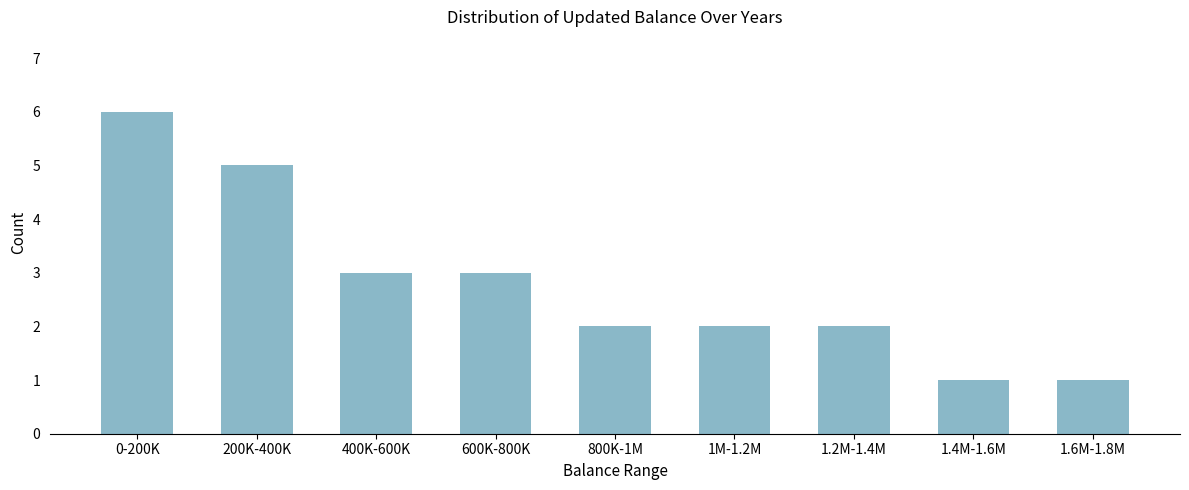

Reading left to right, what are all the values shown in this chart?

6	5	3	3	2	2	2	1	1